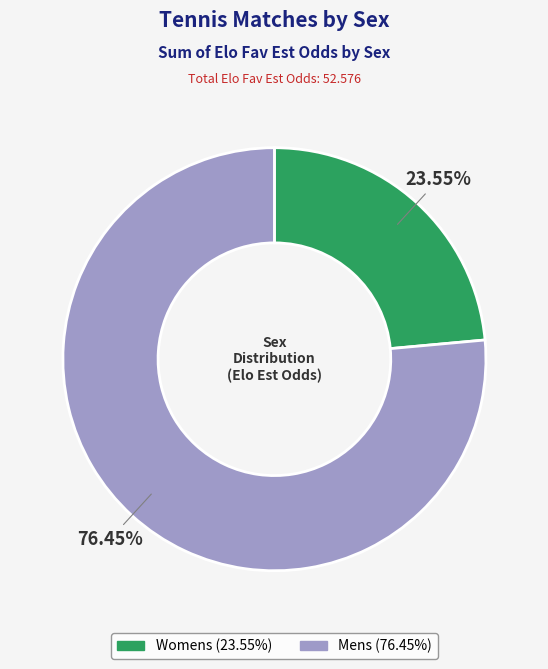

Between Mens and Womens, which is larger?

Mens